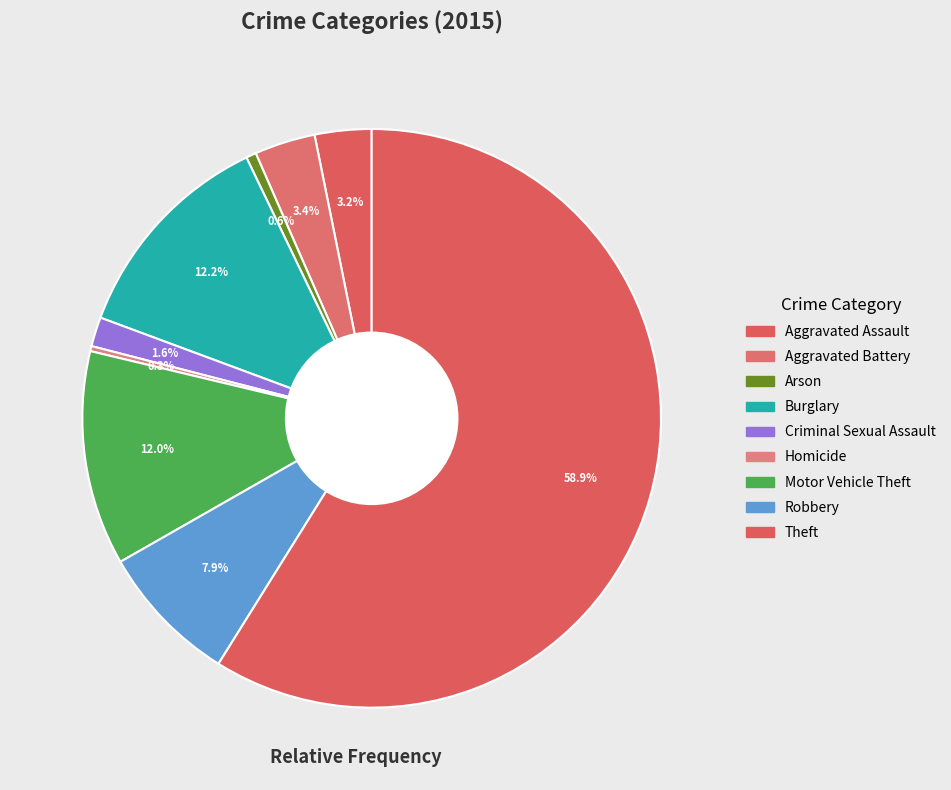

What percentage do Criminal Sexual Assault and Theft together represent?

60.5%